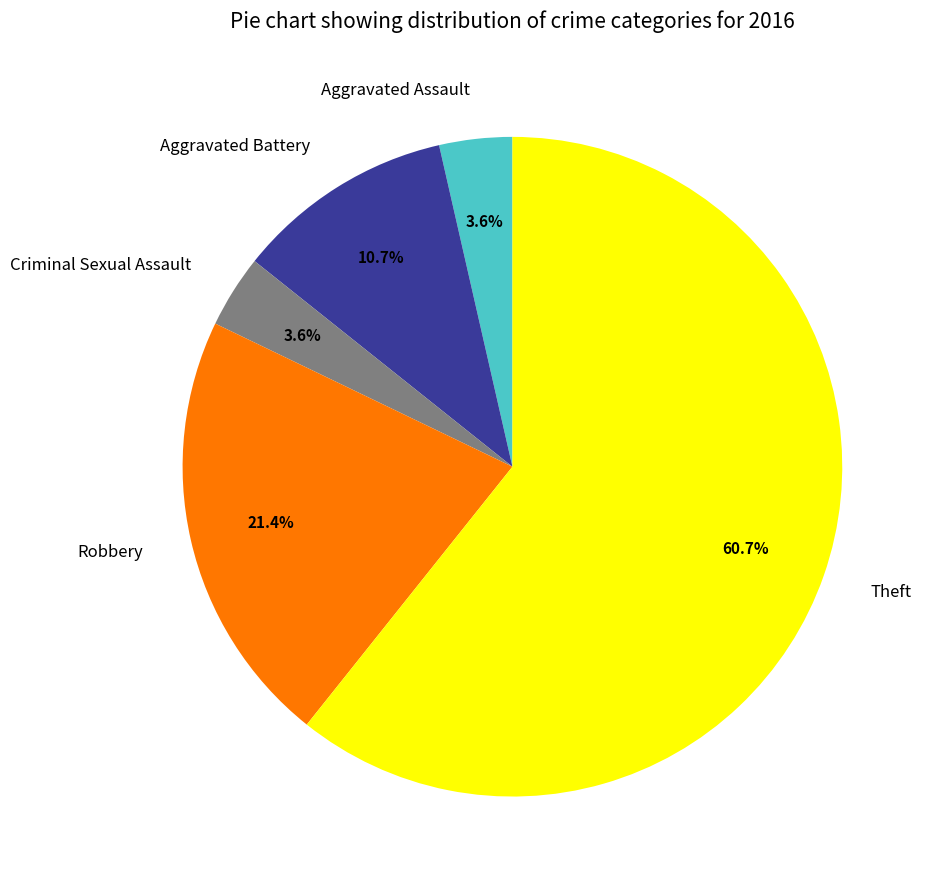

What is the largest slice in the pie chart?

Theft